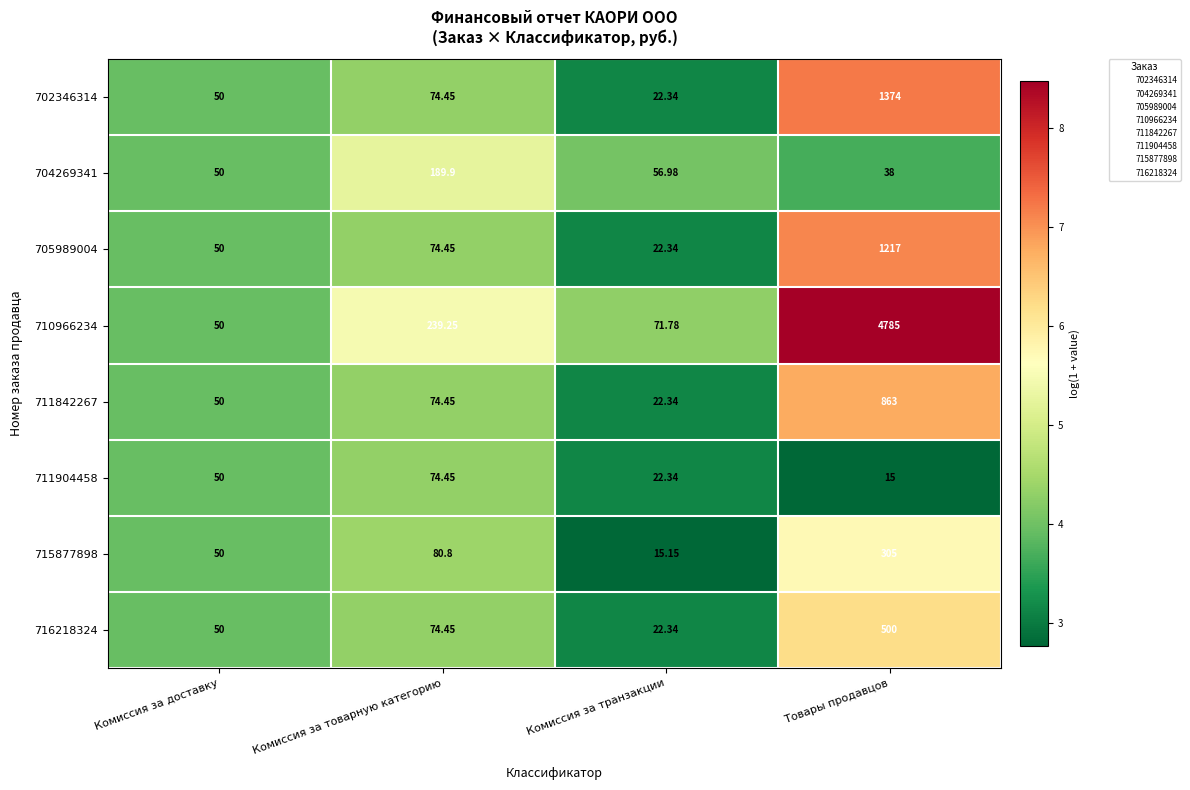

Which category has the lowest value in the 715877898 series?

Комиссия за транзакции